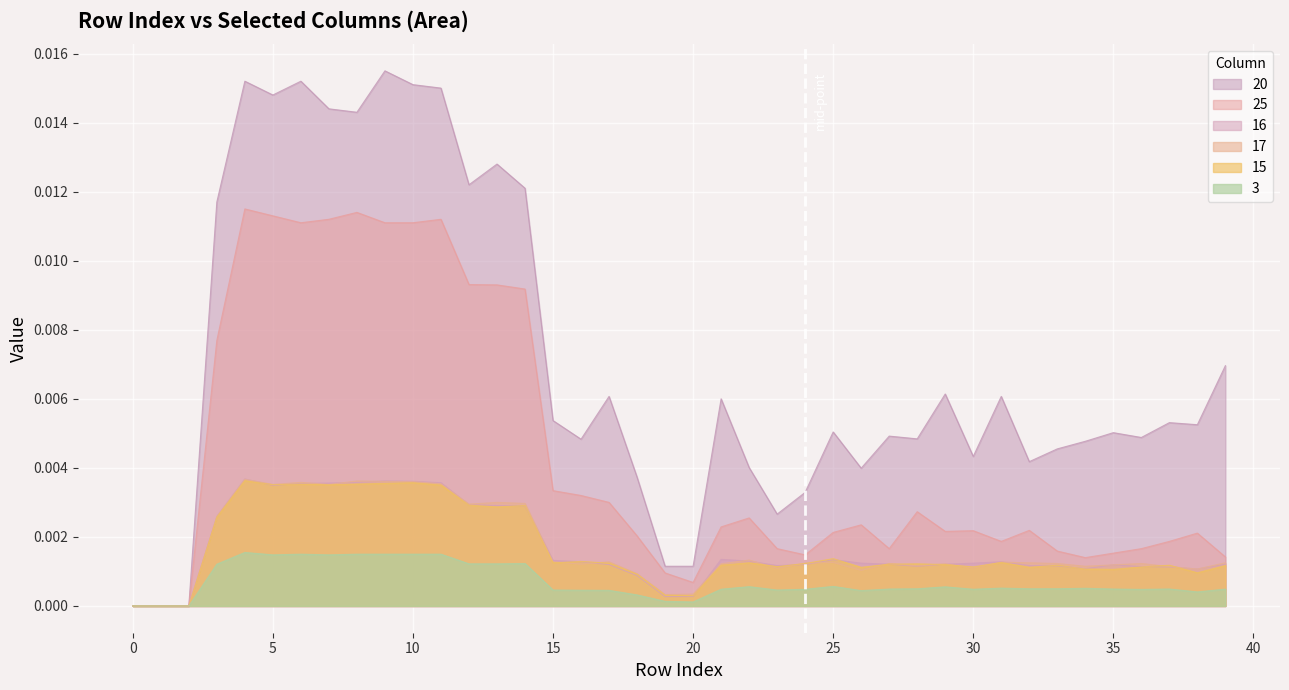

After their last crossing, which series has the higher values: 16 or 17?

17